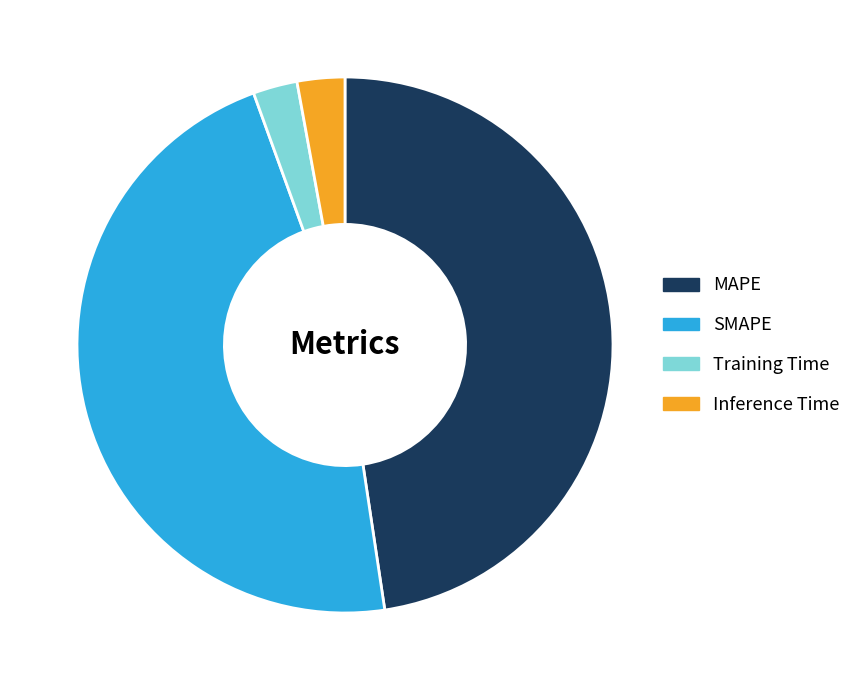

Is it true that SMAPE is 40% of the pie?

False